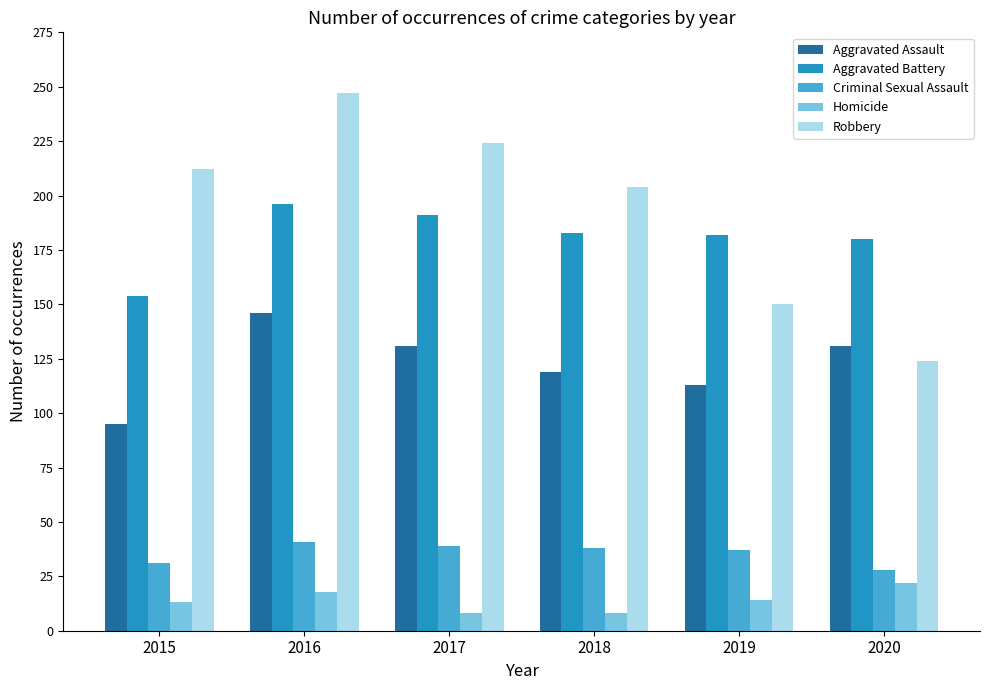

What are all the series names shown in the legend?

Aggravated Assault, Aggravated Battery, Criminal Sexual Assault, Homicide, Robbery